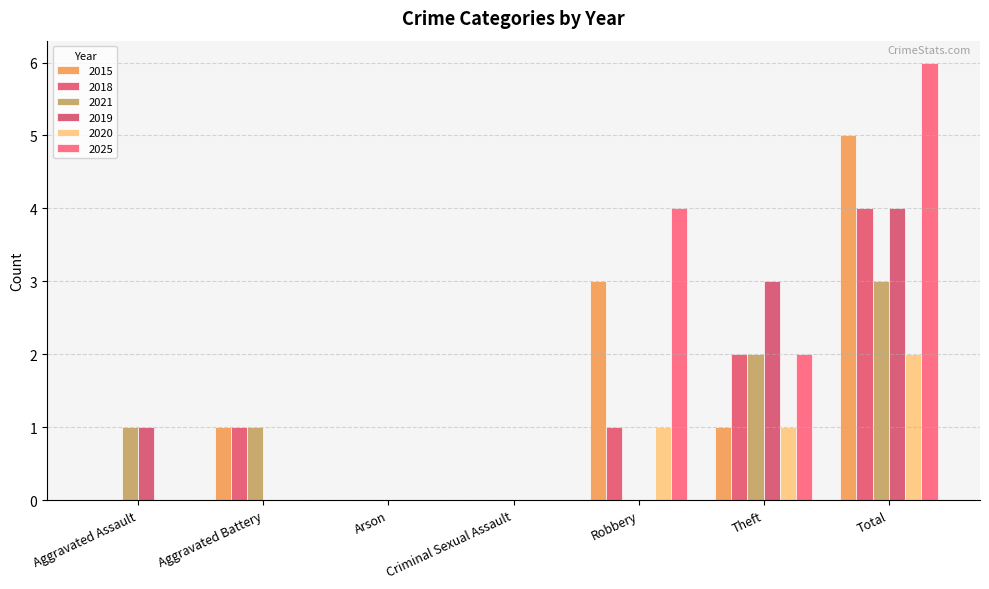

How many 2025 values are between 0 and 4?

6